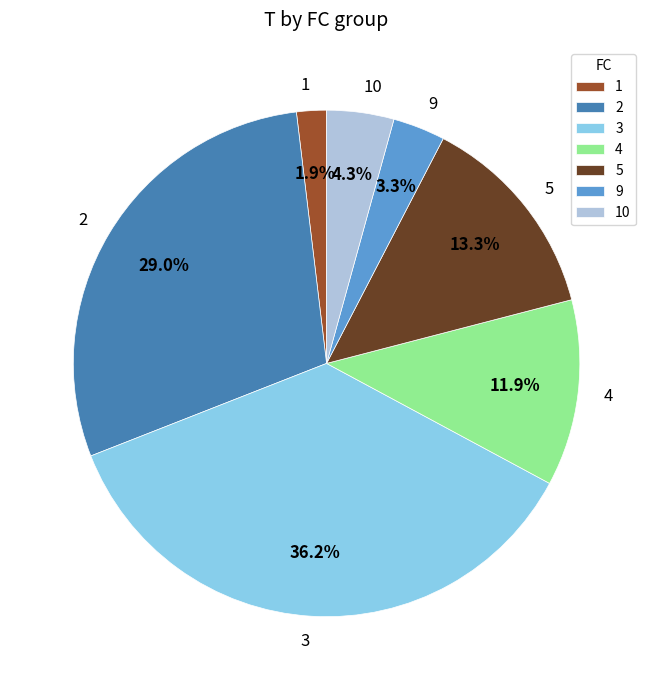

To the nearest percent, what percentage of the pie is 4?

12%